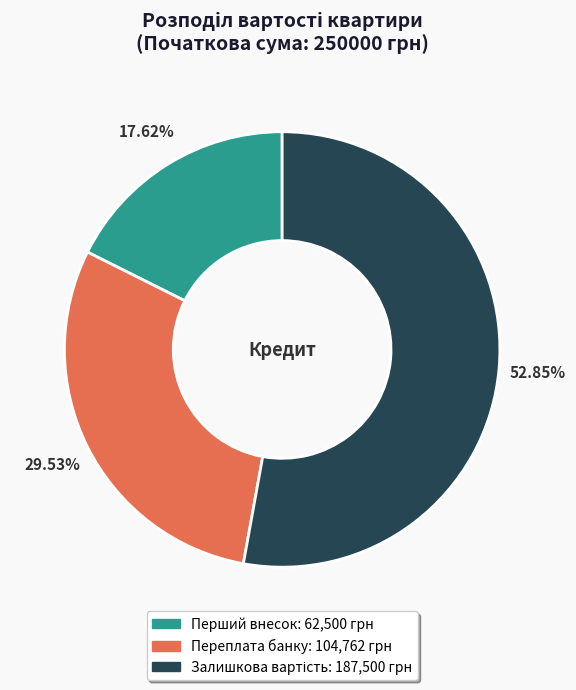

To the nearest percent, what is the difference between the largest and smallest slice percentages?

35%